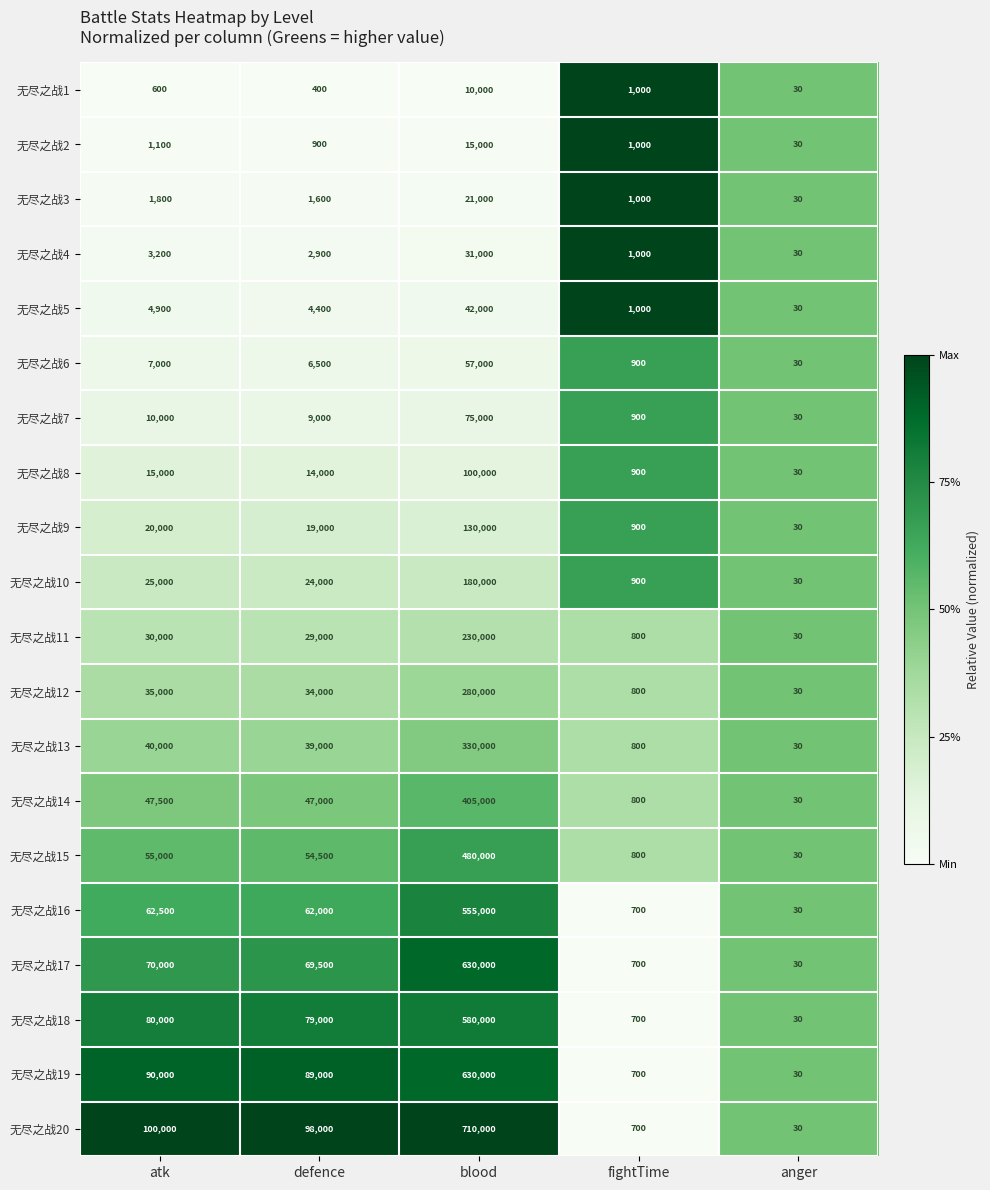

Count the number of categories in the chart.

5